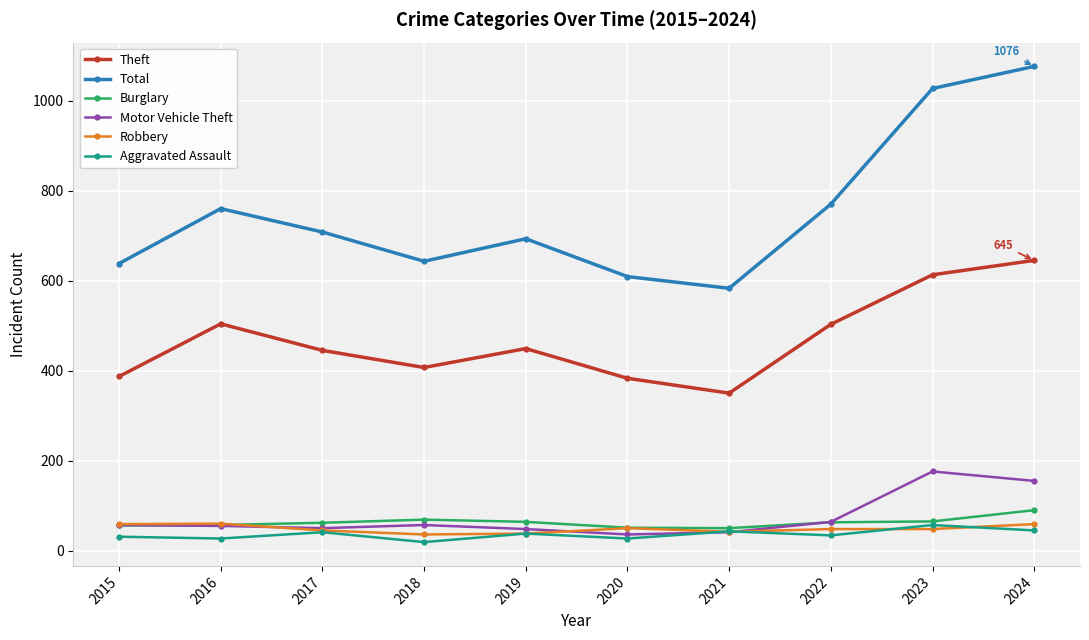

What is the difference between the maximum and minimum values in the Burglary series?

40